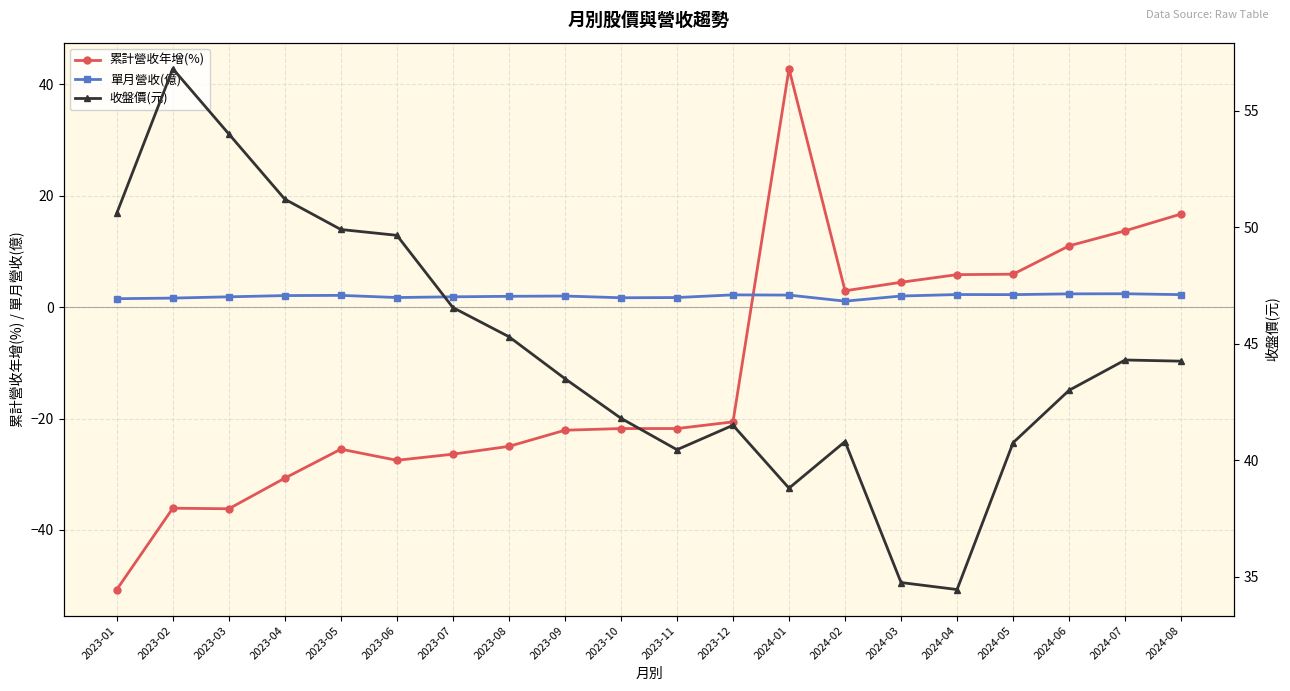

In 單月營收(億), how many points are higher than both neighbors (excluding endpoints)?

5